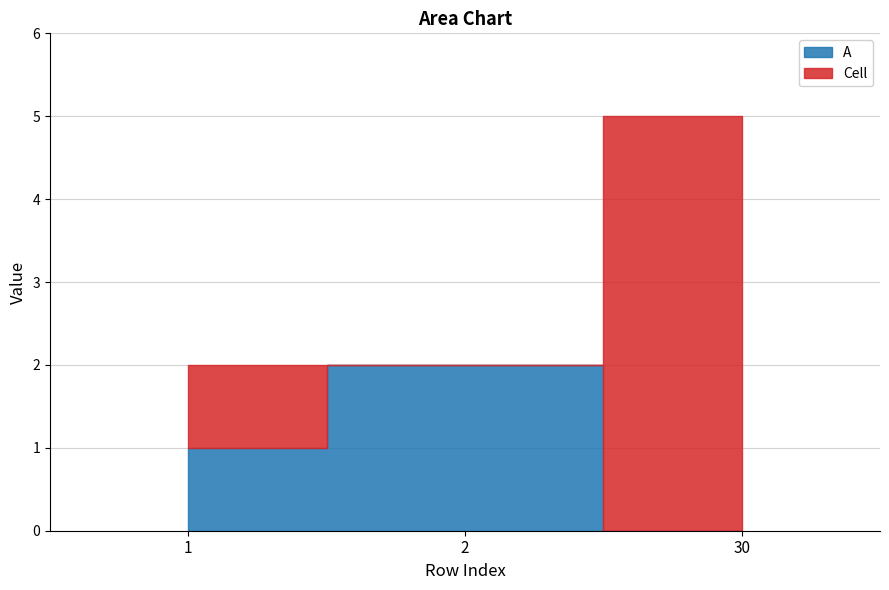

At which label is Cell closest to 2?

1